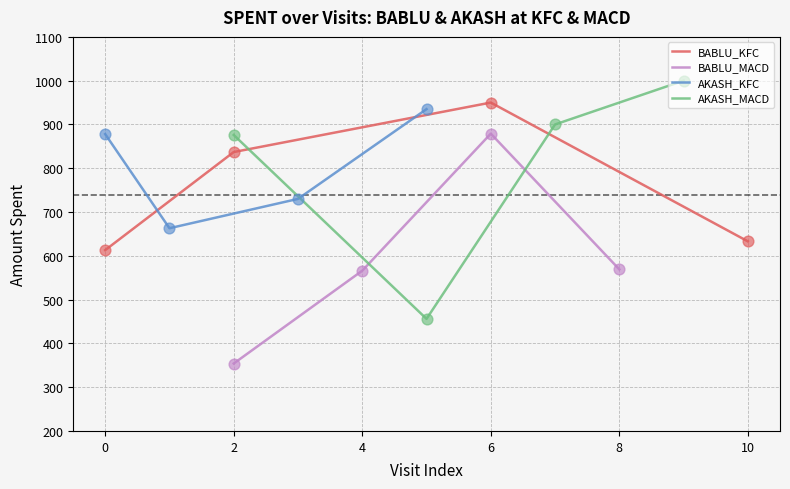

True or false: BABLU_KFC has more than 2 interior local peaks.

False